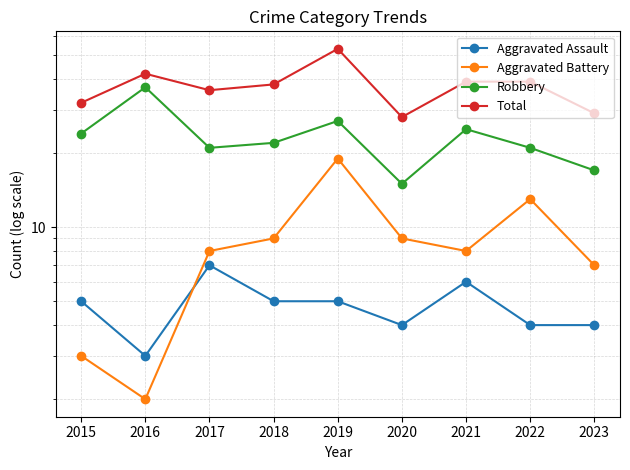

At which label does Aggravated Battery reach its minimum?

2016